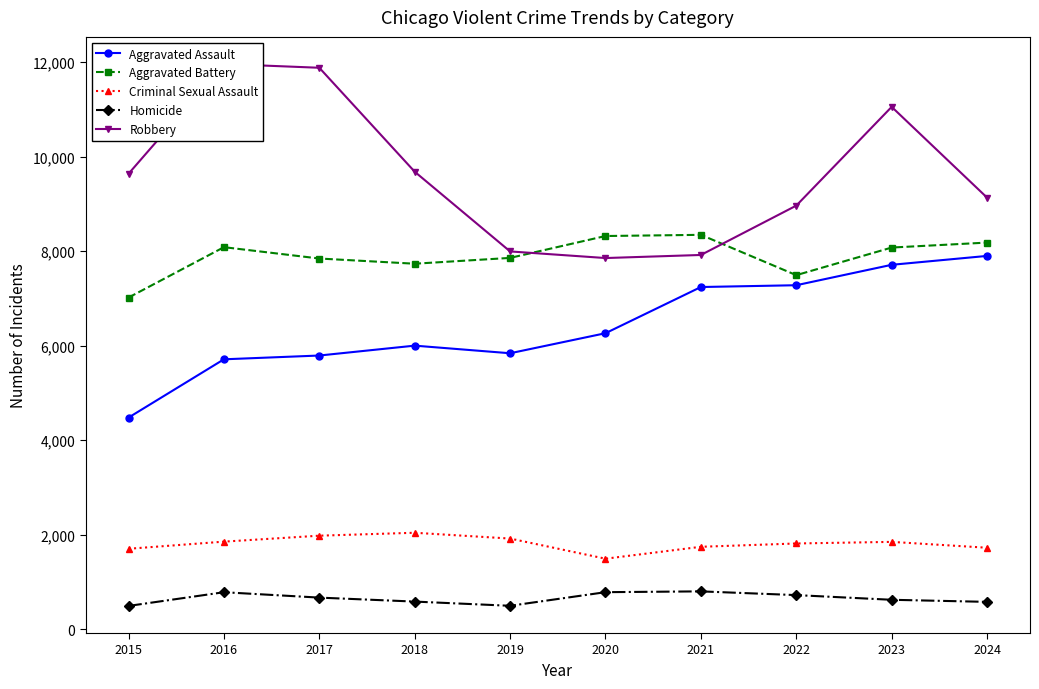

Does the chart display data point markers on the line(s)?

Yes